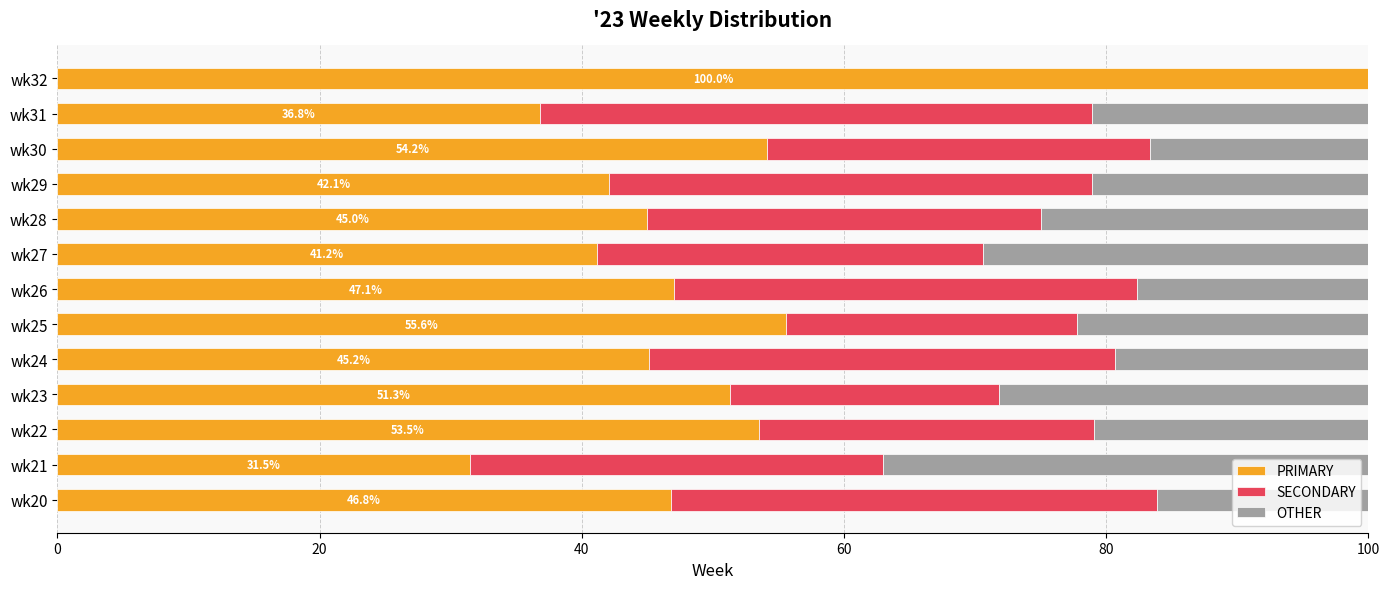

What is the sum of the PRIMARY values at wk24 and wk25?

100.7